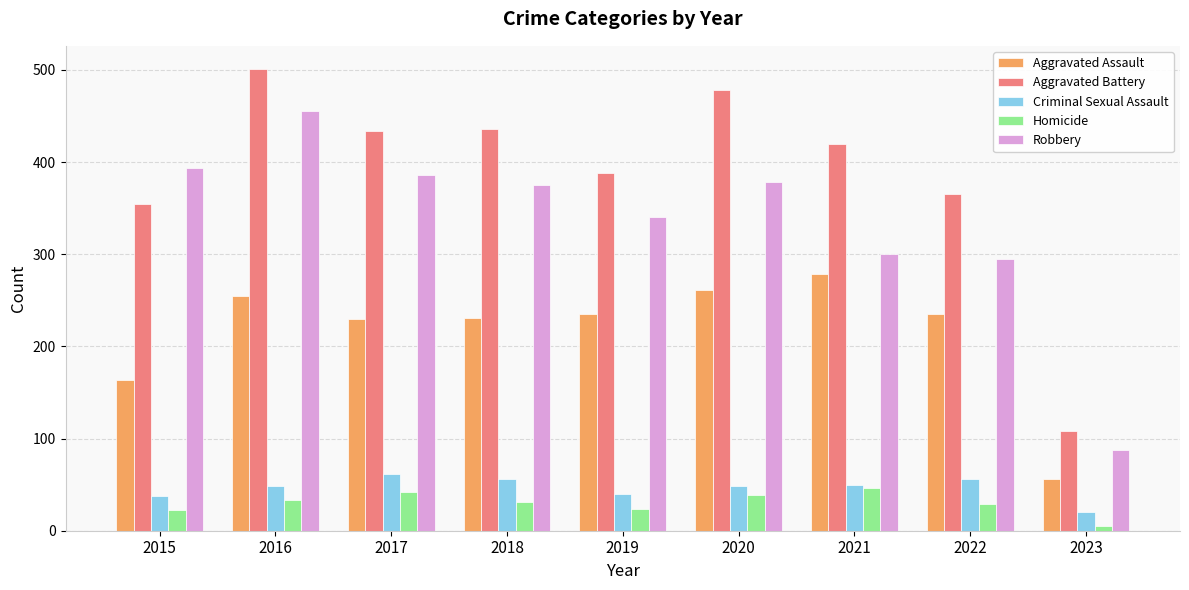

What is the maximum value for Robbery?

455